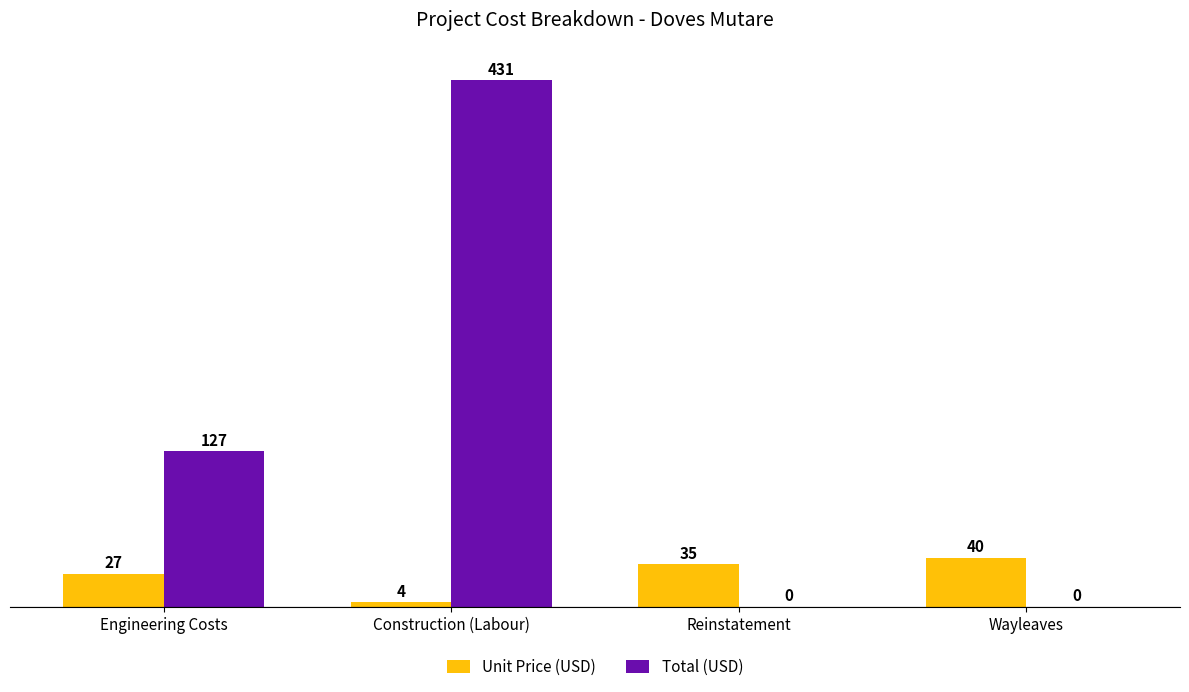

Which series changed the most between Engineering Costs and Reinstatement?

Total (USD)